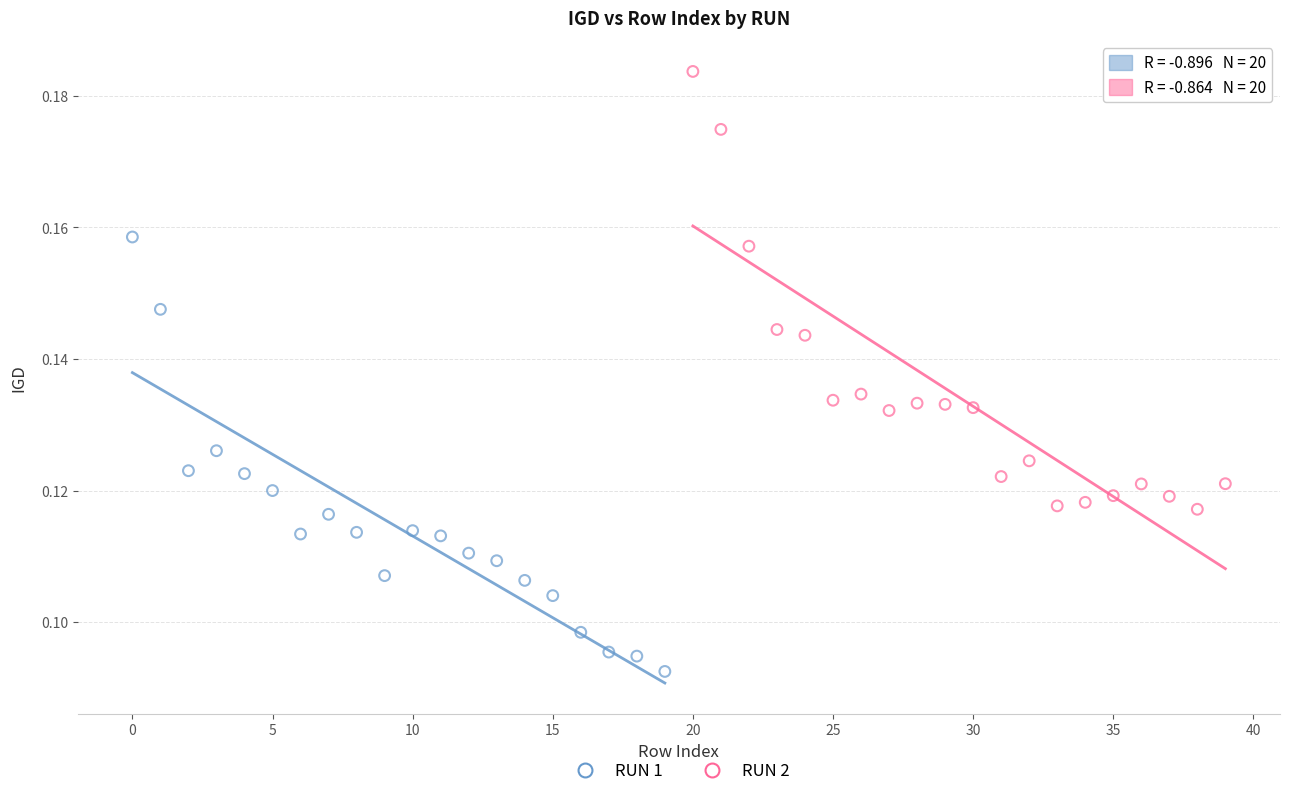

Which series contains the highest Y value?

RUN 2